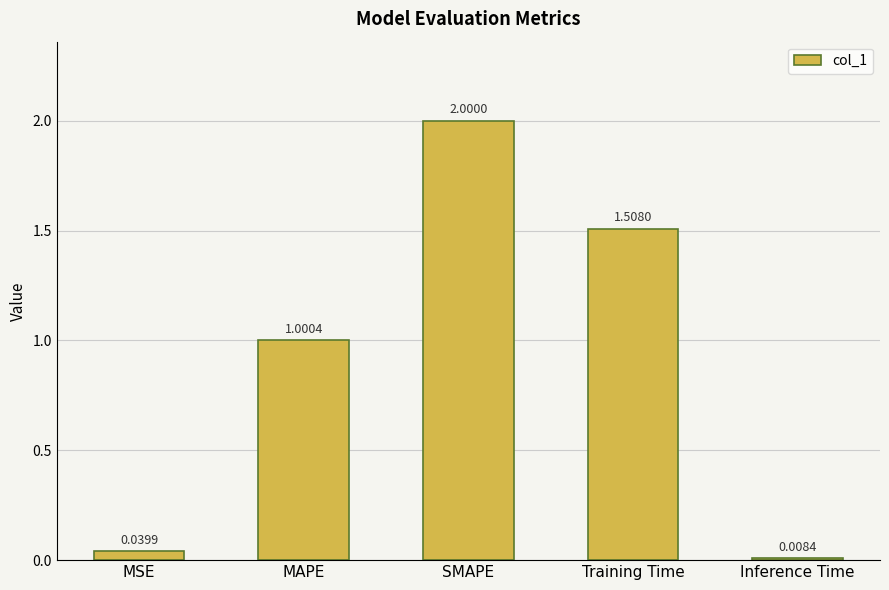

What is the average value?

0.9